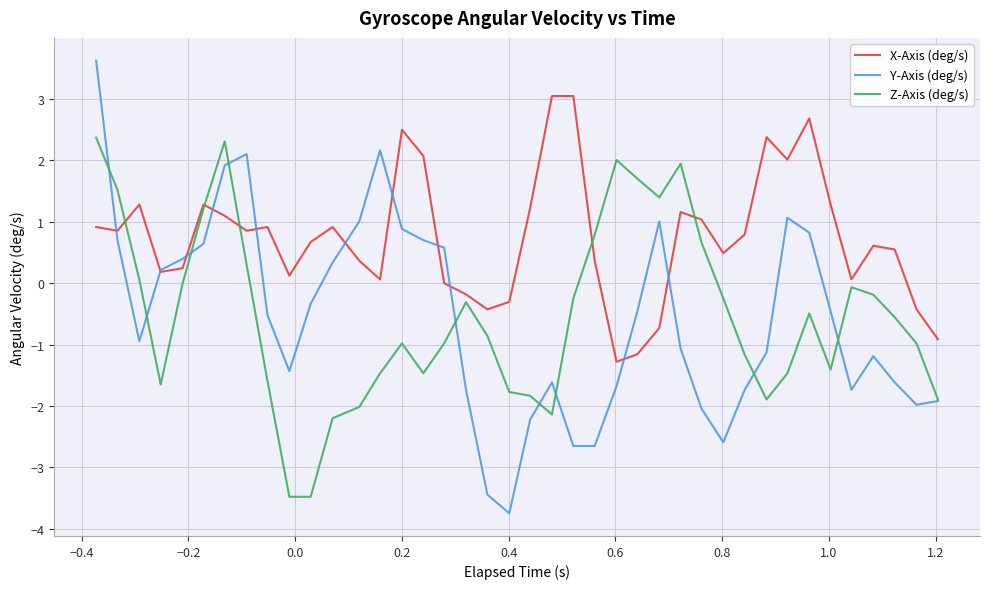

Which series has the largest total across all categories?

X-Axis (deg/s)